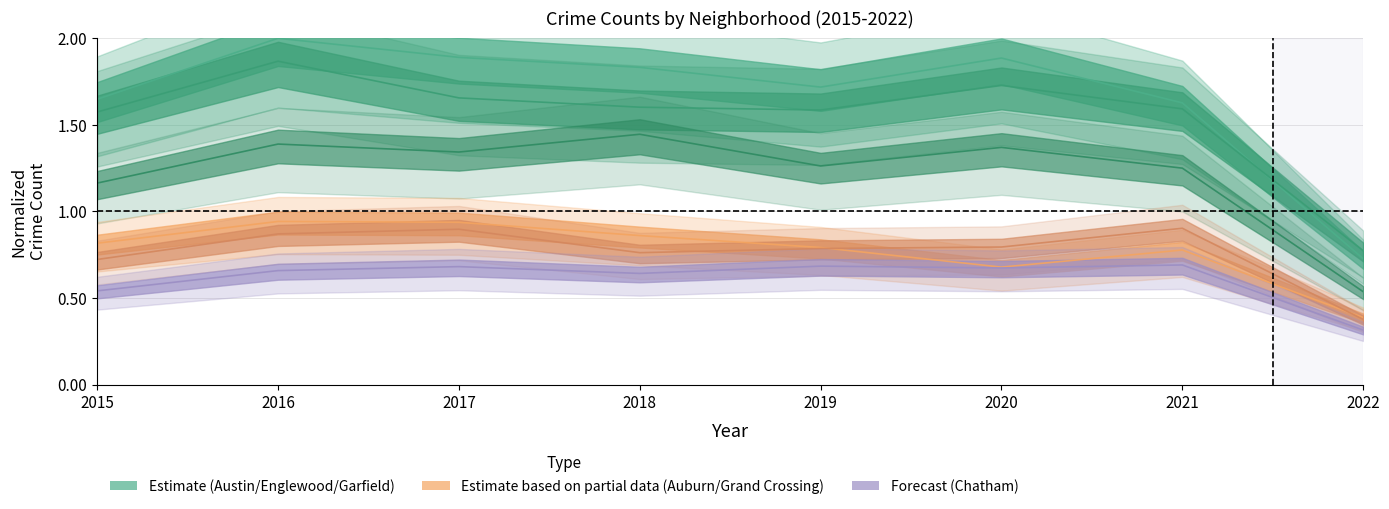

Where is the first local minimum for Garfield Park?

2017